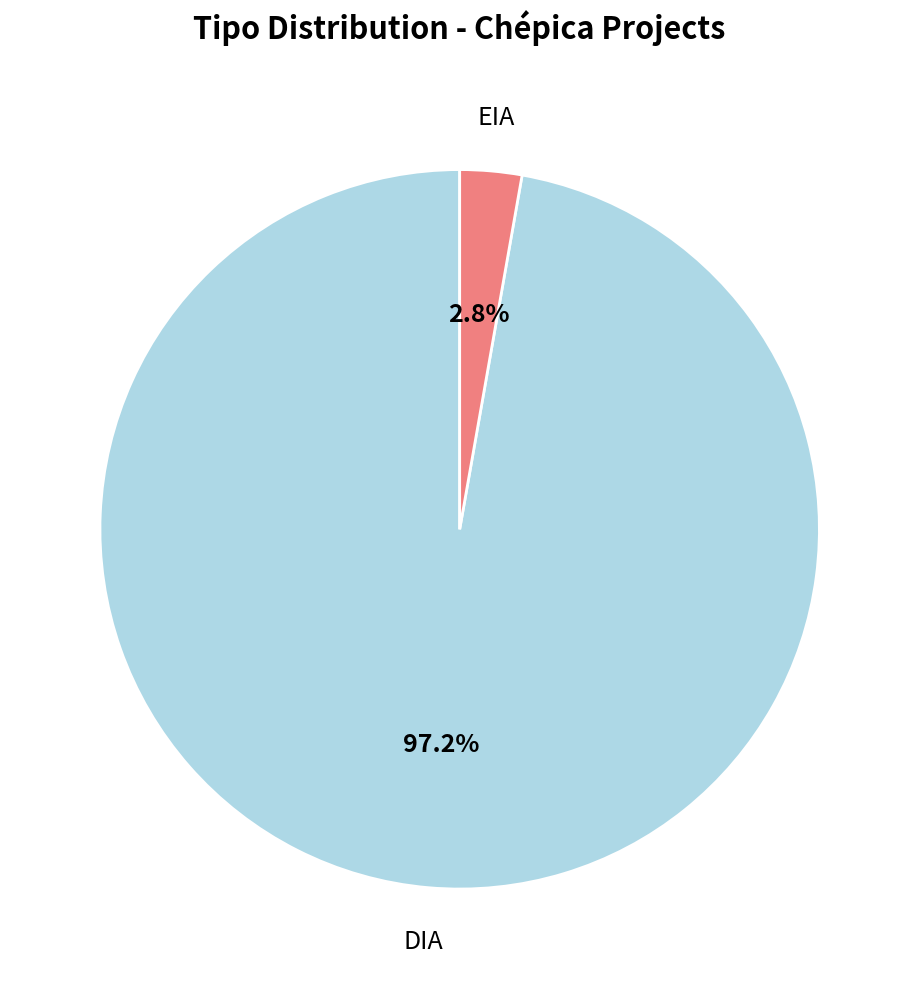

Which slice is the smallest?

EIA